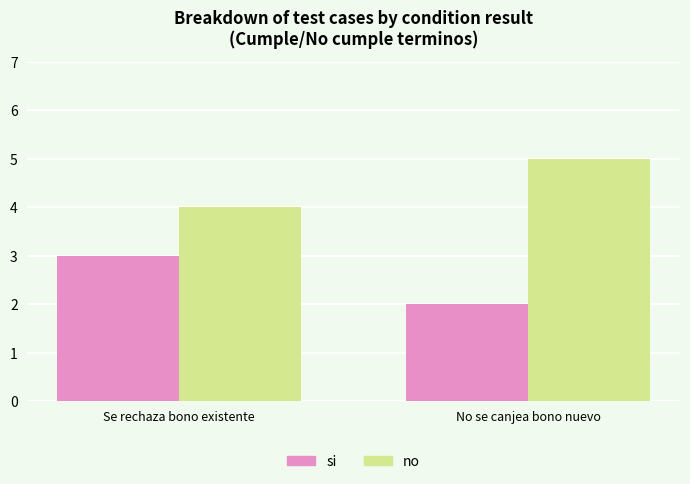

At Se rechaza bono existente, list the series in order from smallest to largest.

si, no